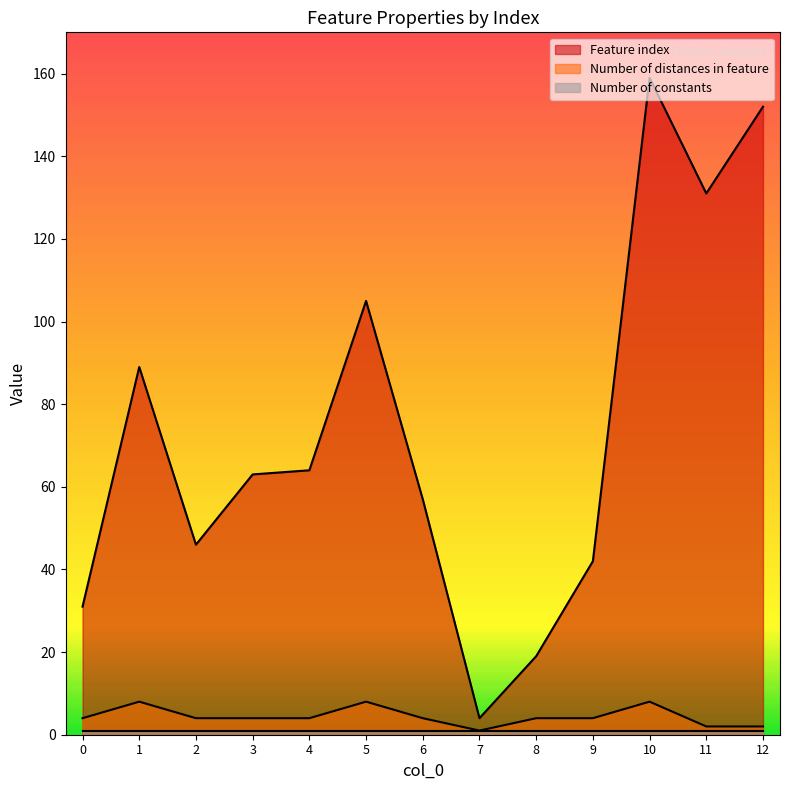

Which series has the largest total across all categories?

Feature index